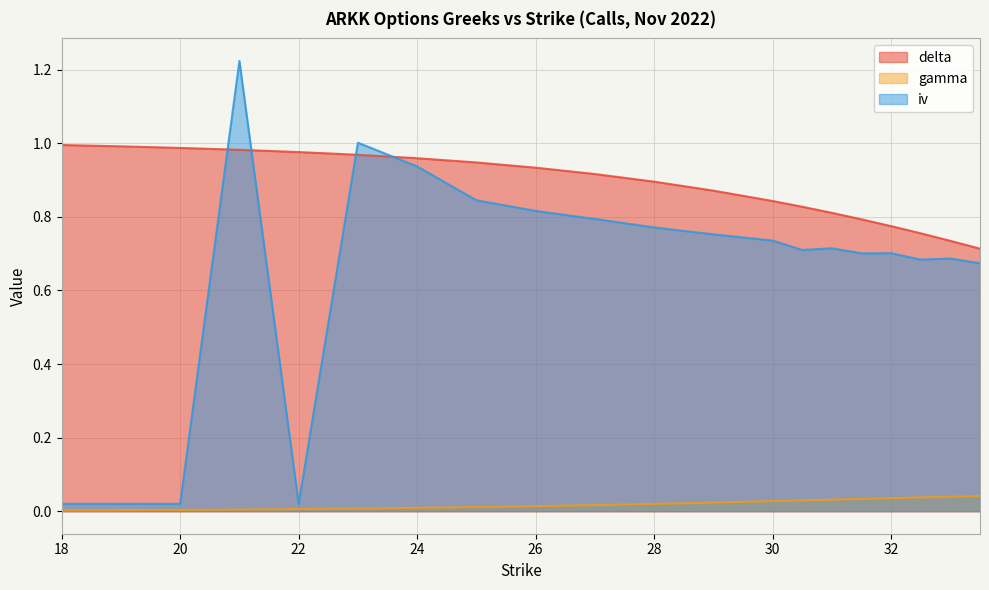

List the labels in order of gamma value, largest first.

33.5, 33, 32.5, 32, 31.5, 31, 30.5, 30, 29, 28, 27, 26, 25, 24, 23, 22, 21, 20, 19, 18